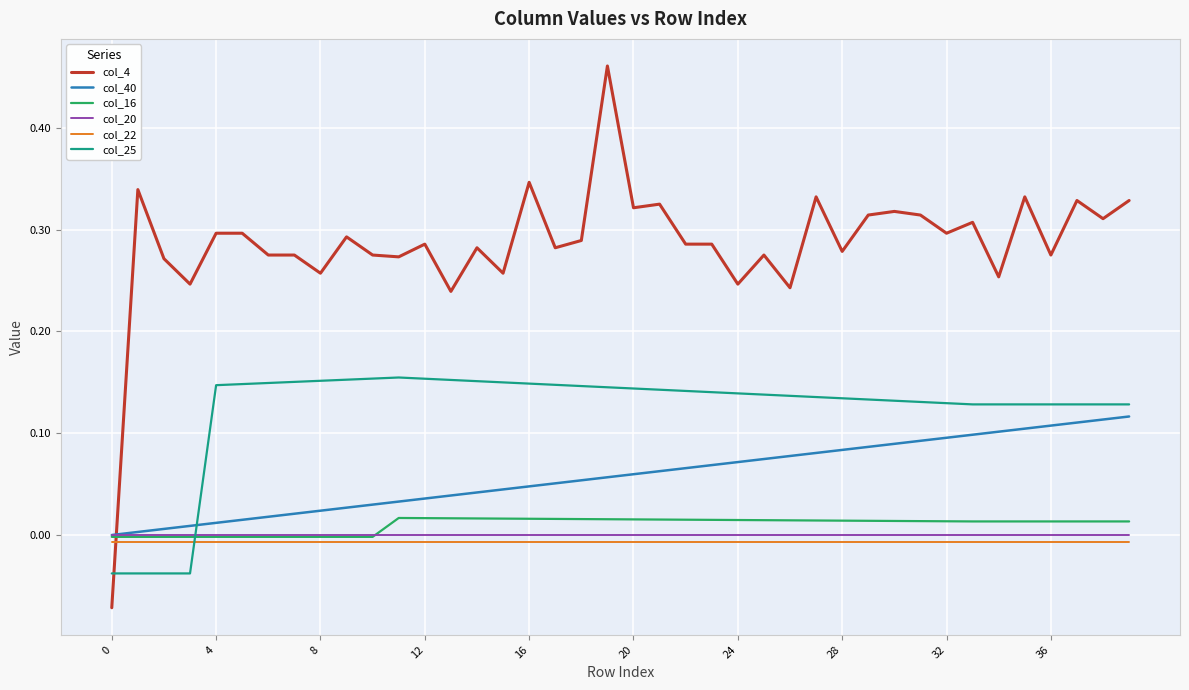

Which series has the largest total across all categories?

col_4